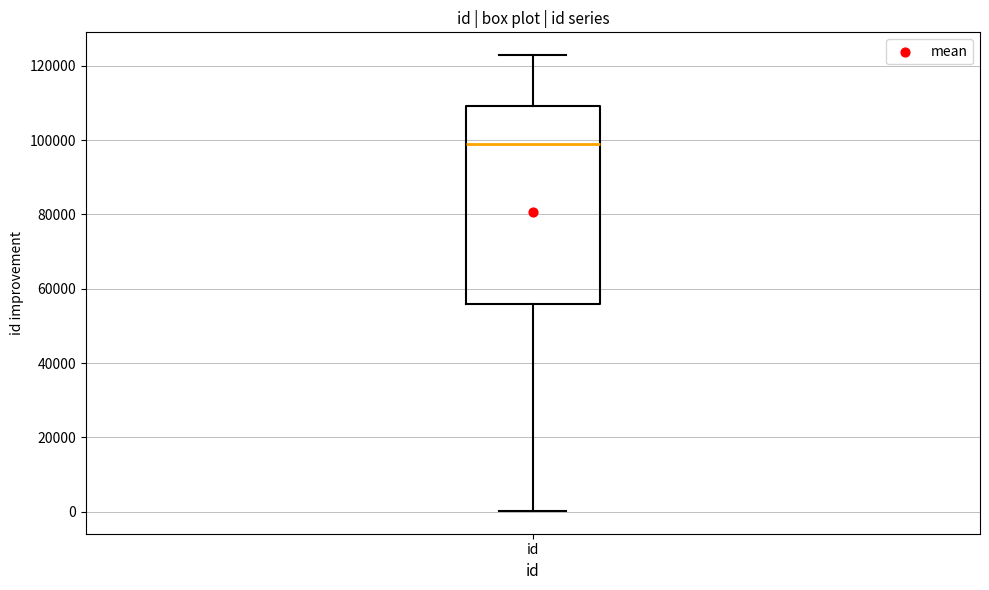

Read this box plot against the y-axis: the position of the median line, the range covered by the box, and the ends of both whiskers. The values are not printed on the chart, so give them approximately, as read against the axis.

median 98000, box 56000 to 110000, whiskers 0 to 122000